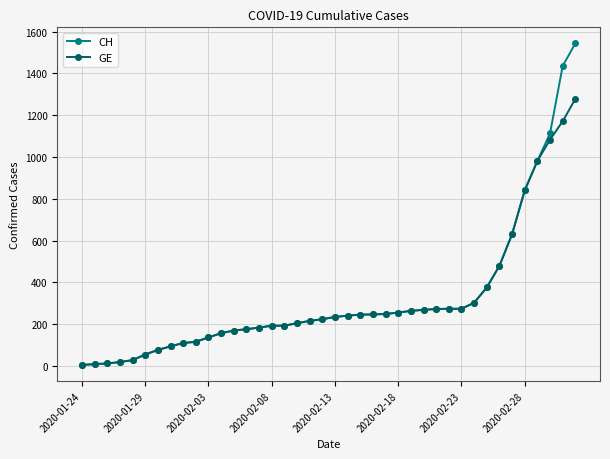

Which series has the widest spread of values?

CH